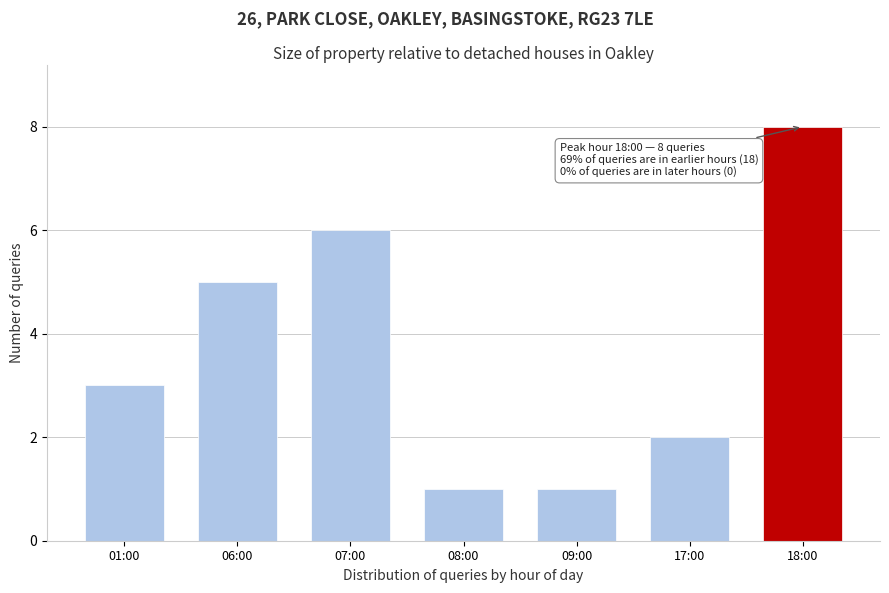

Reading left to right, transcribe all the data shown in this chart.

3	5	6	1	1	2	8